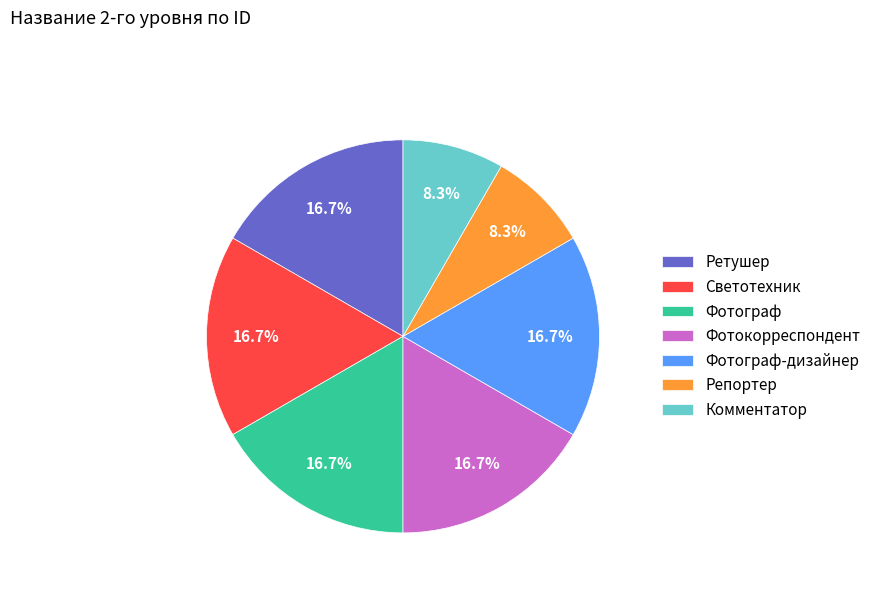

What percentage do Репортер and Ретушер together represent?

25.0%